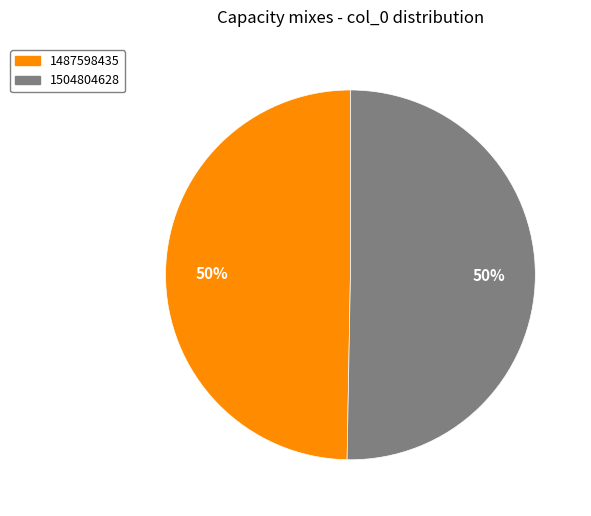

Is the sum of 1504804628 and 1487598435 greater than half?

Yes